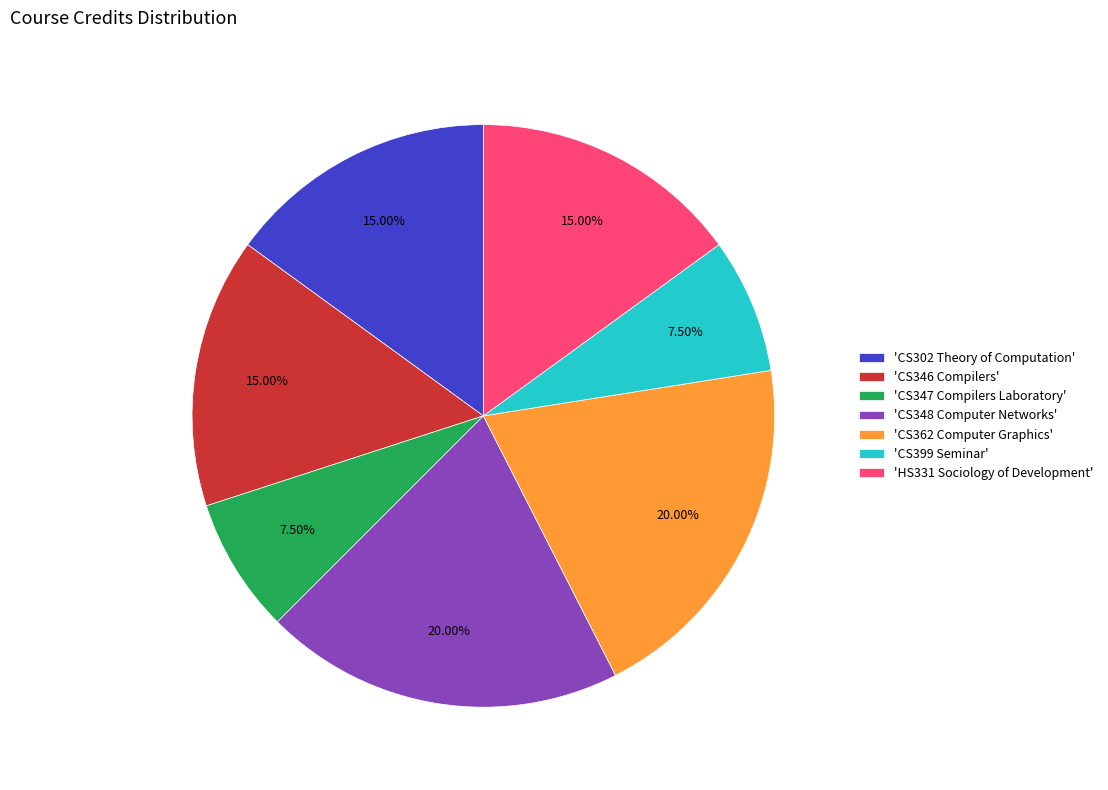

Is there a majority slice in this chart?

No